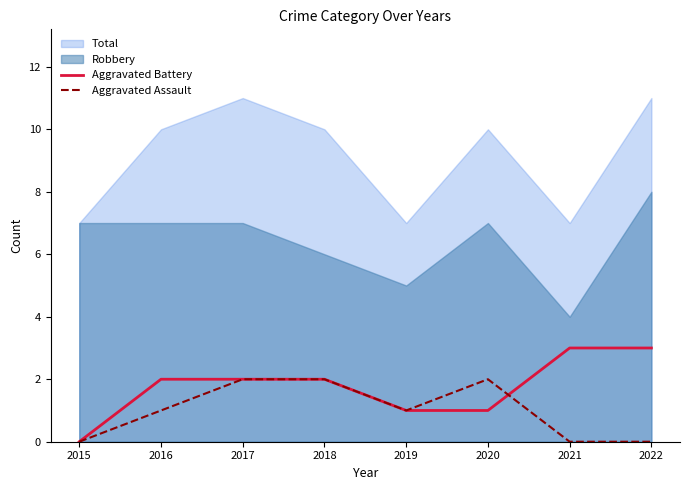

What is the difference between the second highest and minimum values in the Aggravated Battery series?

3